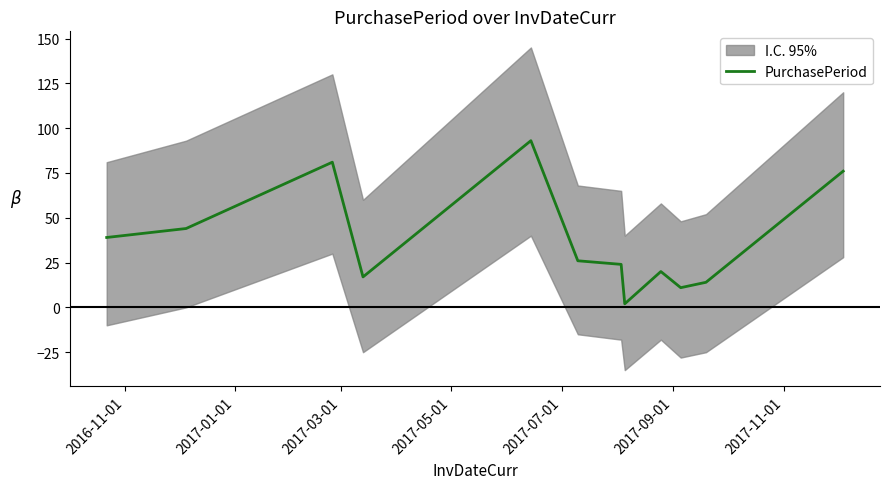

How many points are lower than both their immediate neighbors (excluding endpoints)?

3